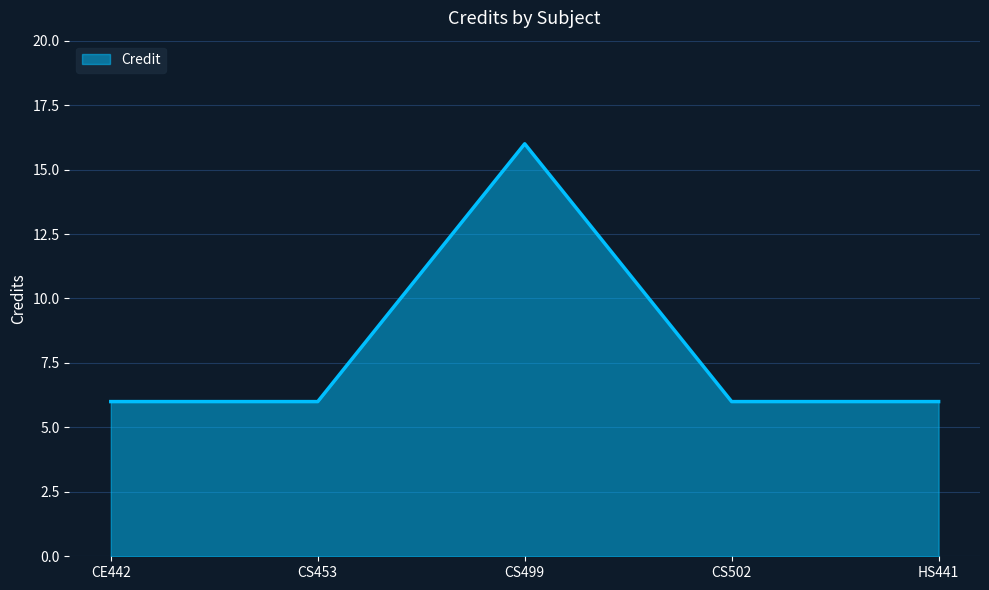

What is the minimum value shown in the chart?

6